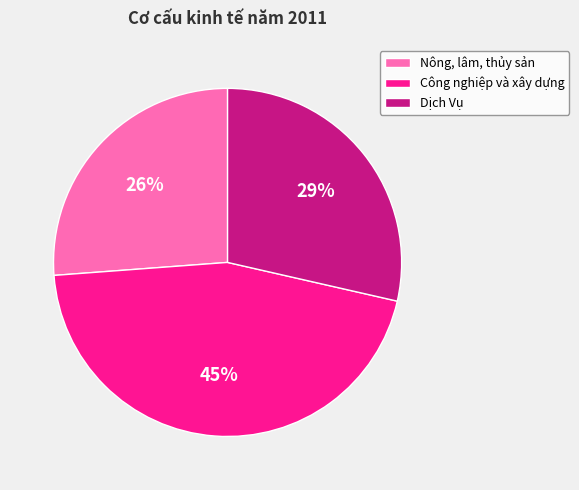

The Nông, lâm, thủy sản slice represents 38% of the pie. True or false?

False